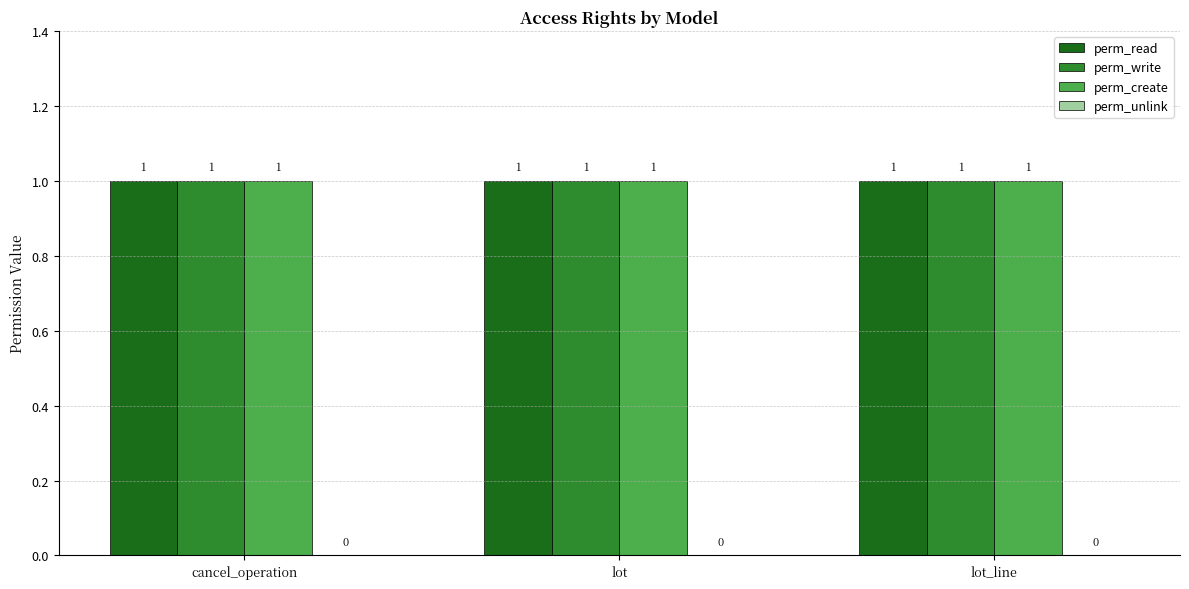

List the series in order of their peak value, lowest first.

perm_unlink, perm_read, perm_write, perm_create